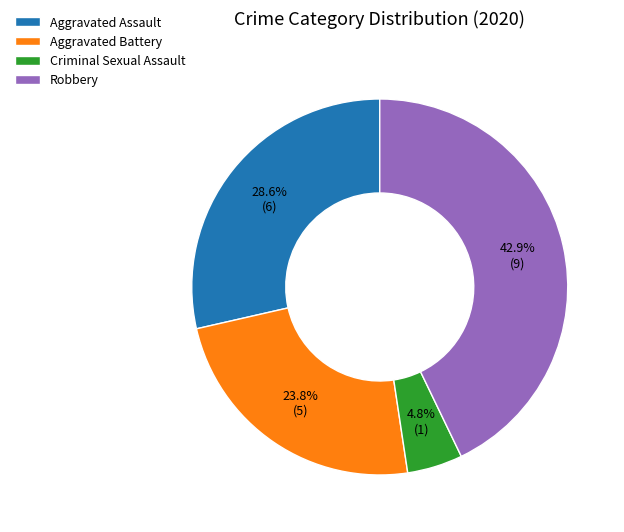

Which slice is the smallest?

Criminal Sexual Assault